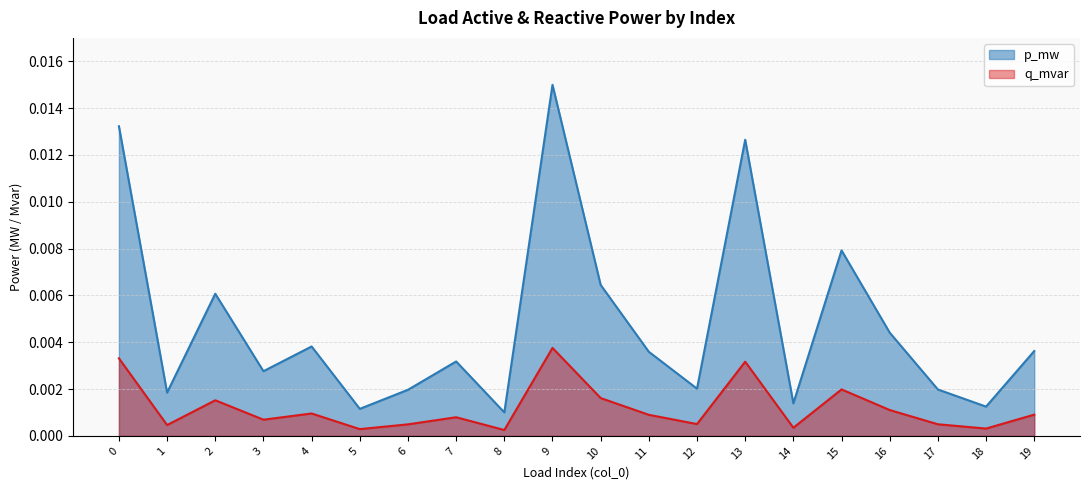

Which label corresponds to the largest value in the chart?

9